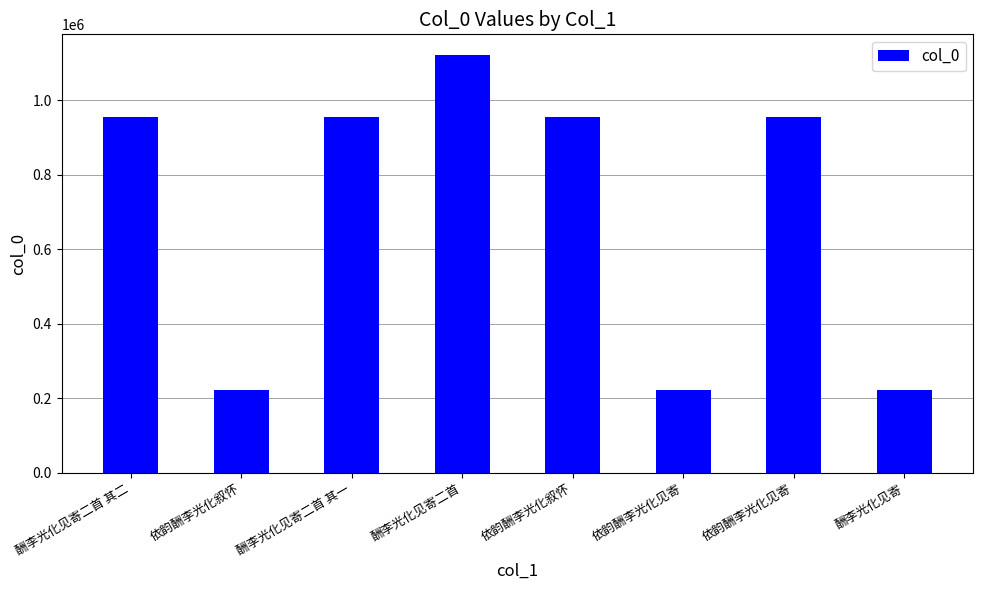

Are the bars horizontal?

No